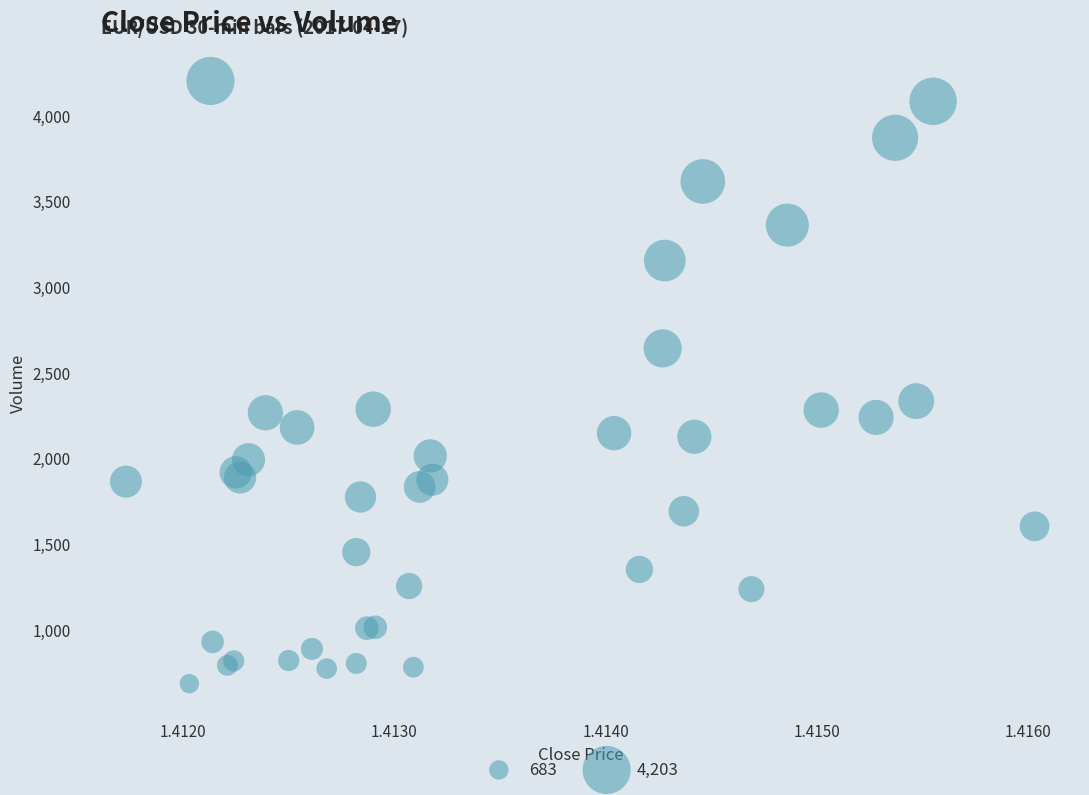

What Y value in the scatter plot is closest to 2443?

2333